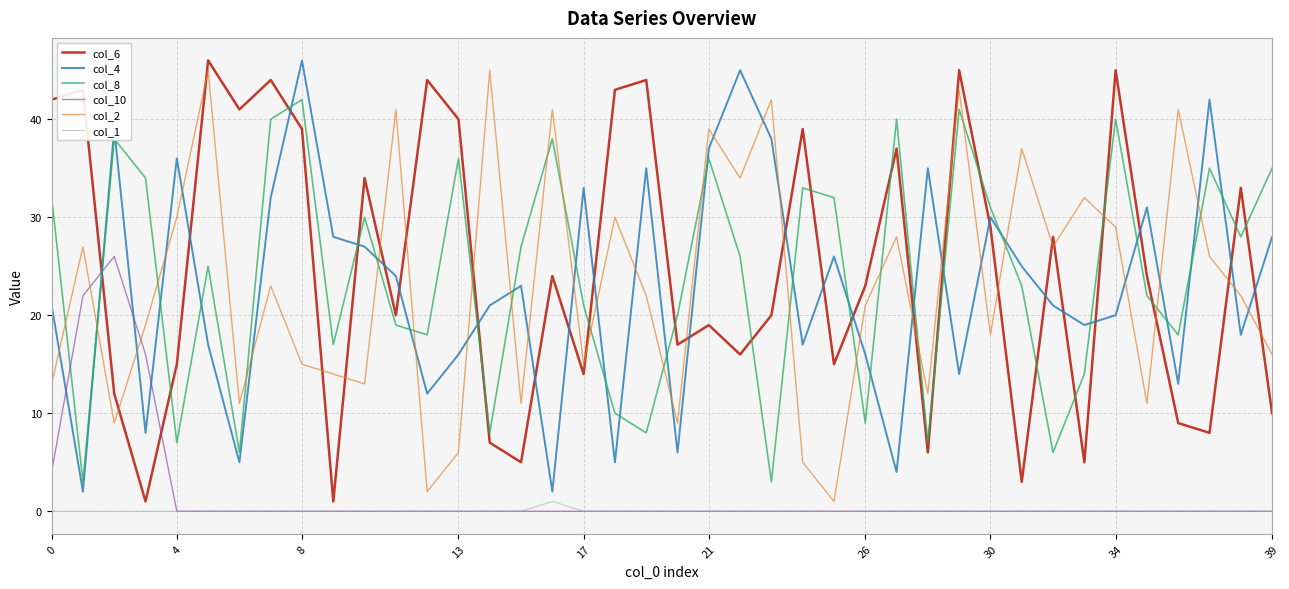

Reading right to left, transcribe all the data shown in this chart.

col_6: 10	33	8	9	24	45	5	28	3	29	45	6	37	23	15	39	20	16	19	17	44	43	14	24	5	7	40	44	20	34	1	39	44	41	46	15	1	12	43	42
col_4: 28	18	42	13	31	20	19	21	25	30	14	35	4	16	26	17	38	45	37	6	35	5	33	2	23	21	16	12	24	27	28	46	32	5	17	36	8	39	2	21
col_8: 35	28	35	18	22	40	14	6	23	31	41	7	40	9	32	33	3	26	36	20	8	10	21	38	27	8	36	18	19	30	17	42	40	6	25	7	34	38	3	32
col_10: 0	0	0	0	0	0	0	0	0	0	0	0	0	0	0	0	0	0	0	0	0	0	0	0	0	0	0	0	0	0	0	0	0	0	0	0	16	26	22	4
col_2: 16	22	26	41	11	29	32	27	37	18	43	12	28	21	1	5	42	34	39	9	22	30	15	41	11	45	6	2	41	13	14	15	23	11	45	30	19	9	27	13
col_1: 0	0	0	0	0	0	0	0	0	0	0	0	0	0	0	0	0	0	0	0	0	0	0	1	0	0	0	0	0	0	0	0	0	0	0	0	0	0	0	0